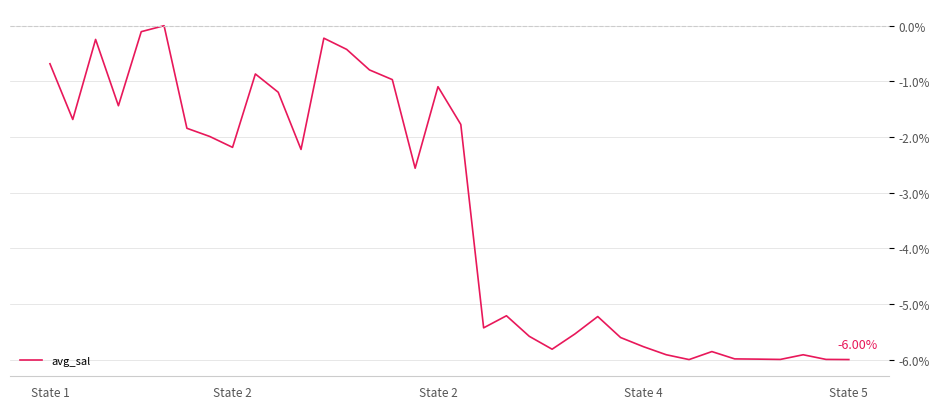

What is the minimum value shown in the chart?

-6.0